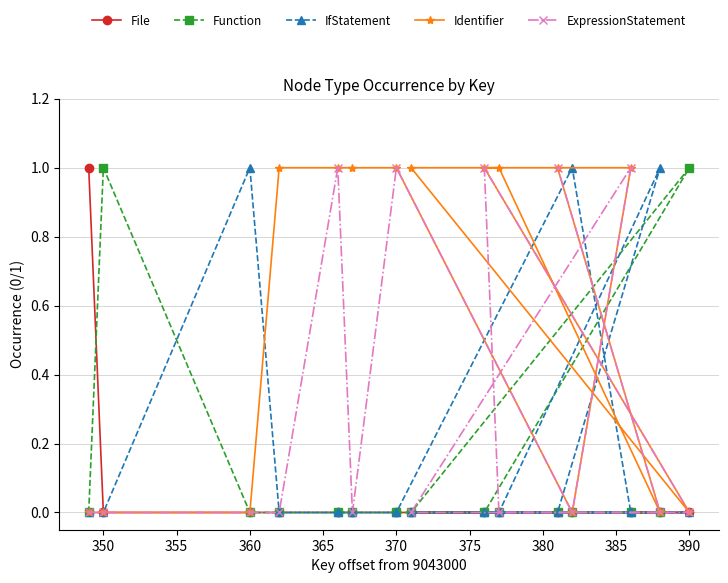

Does the chart display data point markers on the line(s)?

Yes